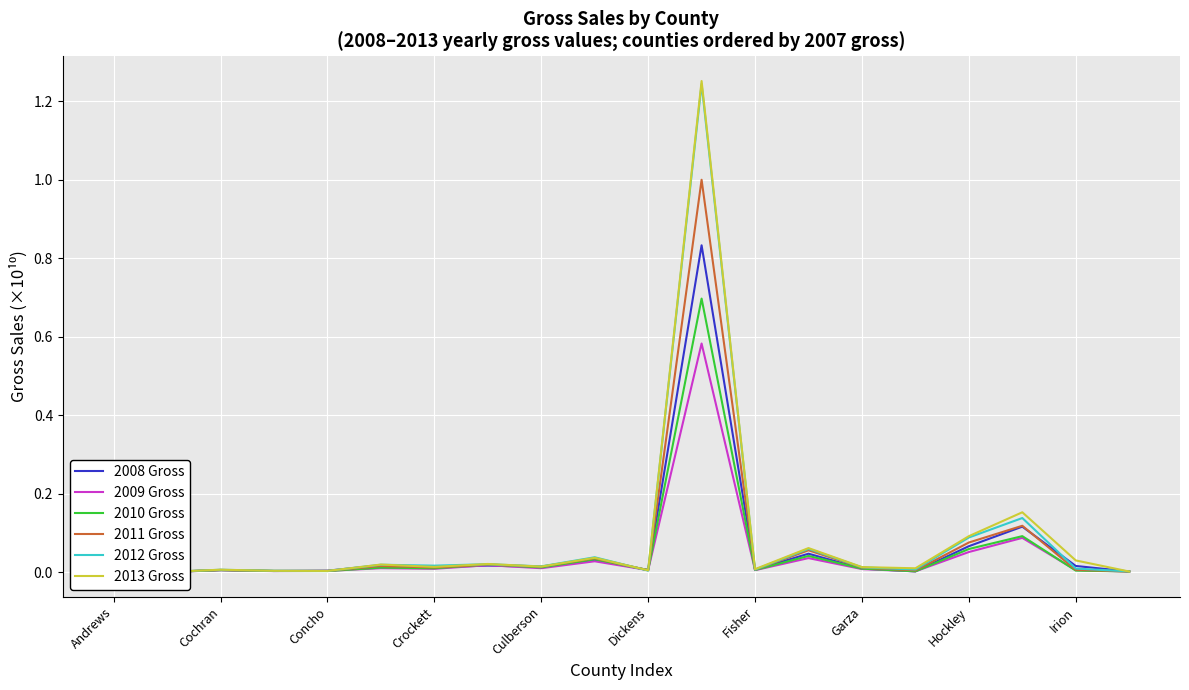

True or false: 2009 Gross has more than 0 points higher than both neighbors.

True